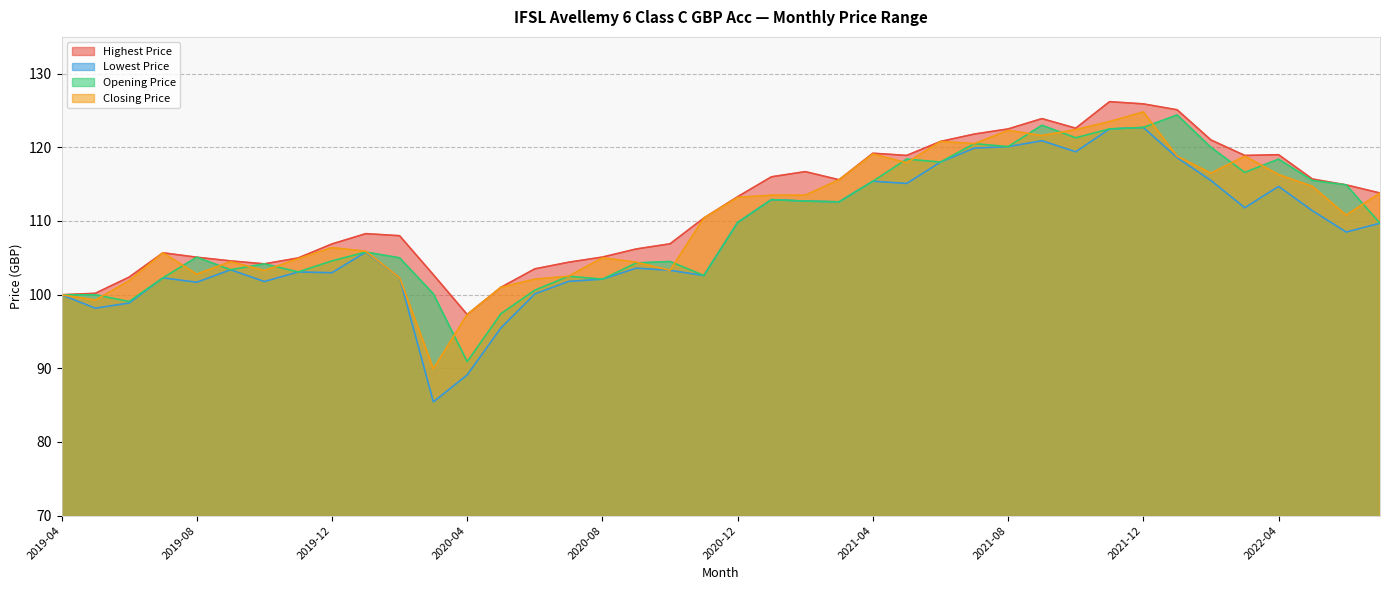

What is the label of the 20th point from the left?

2020-11